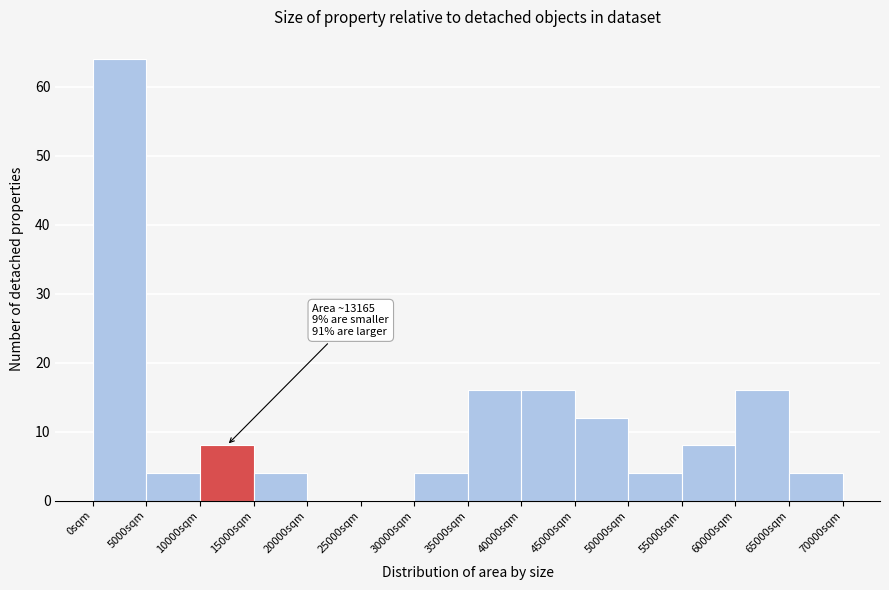

Over which range of the x-axis is the bar tallest?

0 to 5000